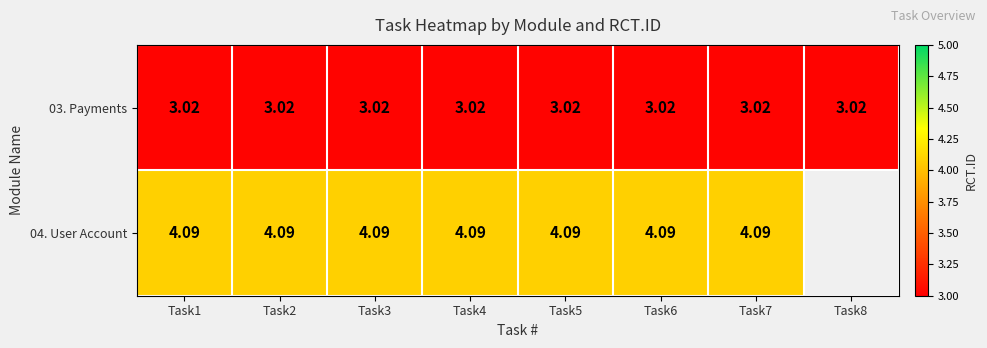

Is the value of 03. Payments at Task5 greater than the value of 04. User Account at Task1?

No